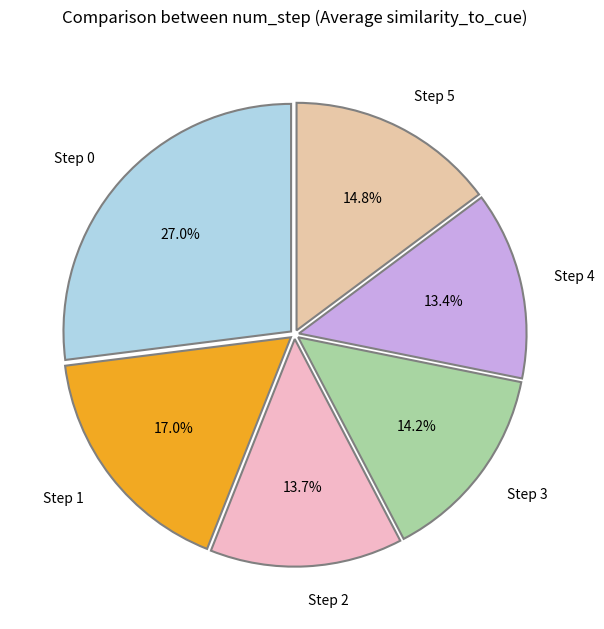

How many segments does this pie chart have?

6